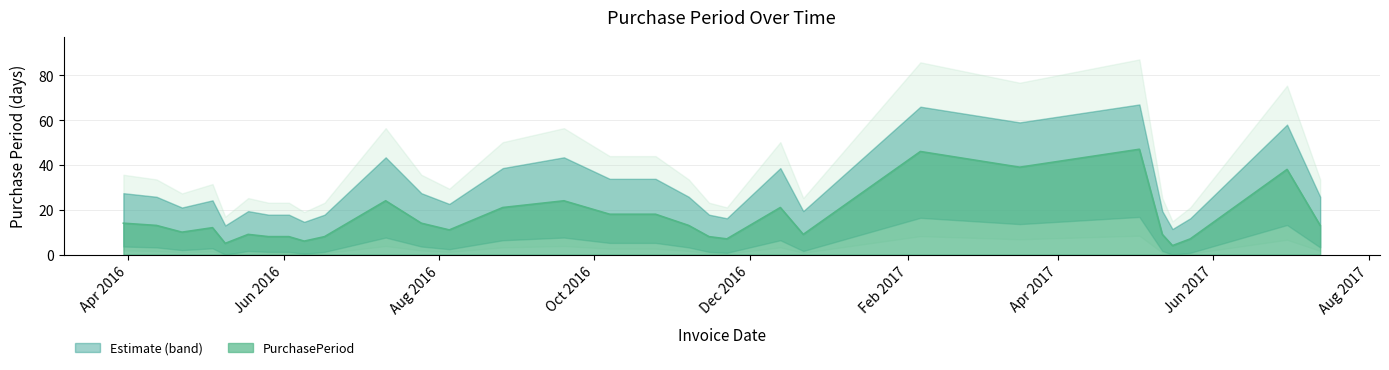

What is the smallest value displayed?

4